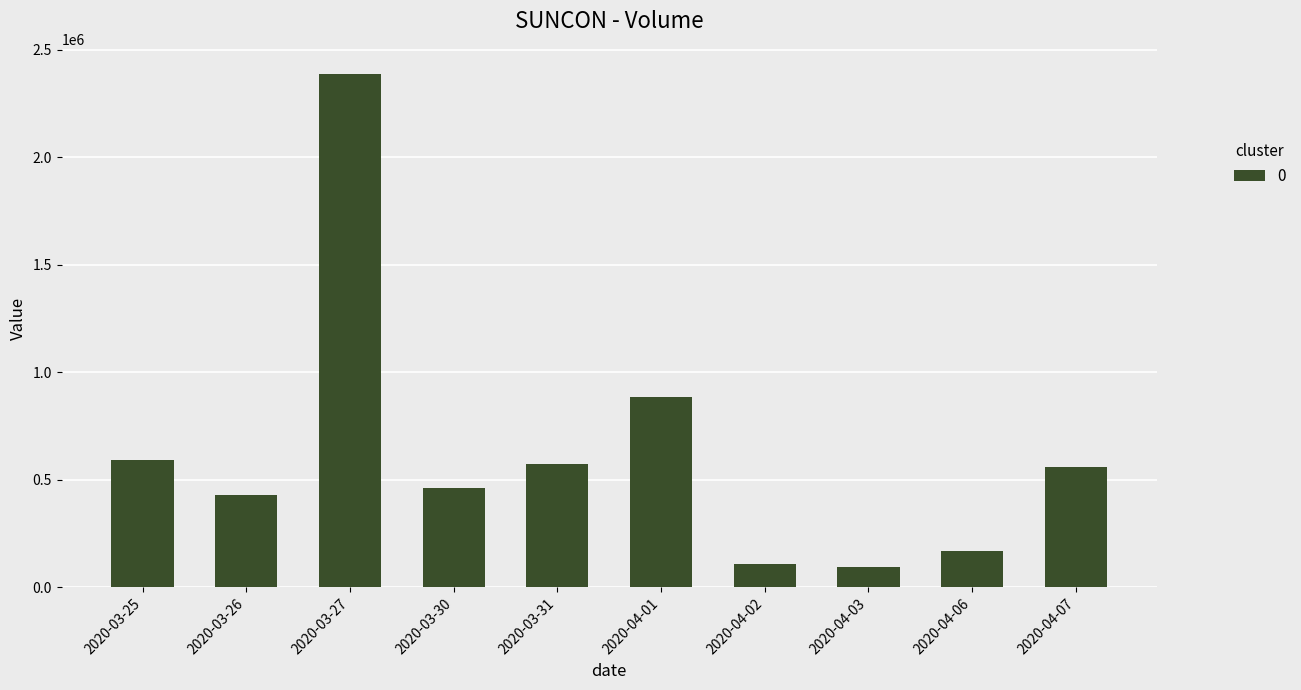

What is the difference between the maximum and minimum values?

2293500